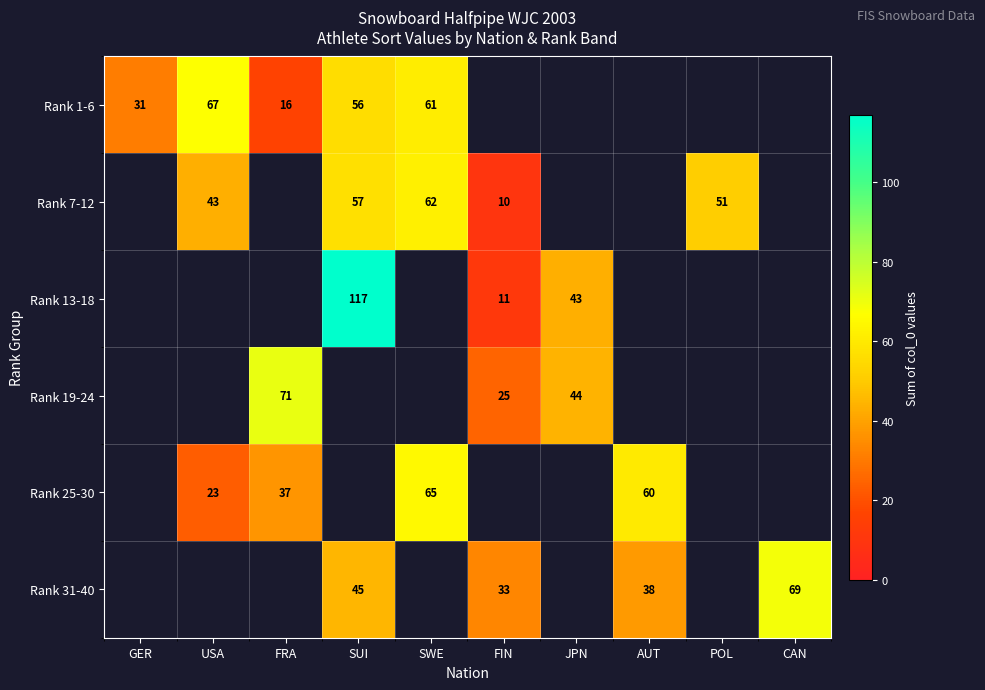

Between FIN and SWE, which is larger?

SWE